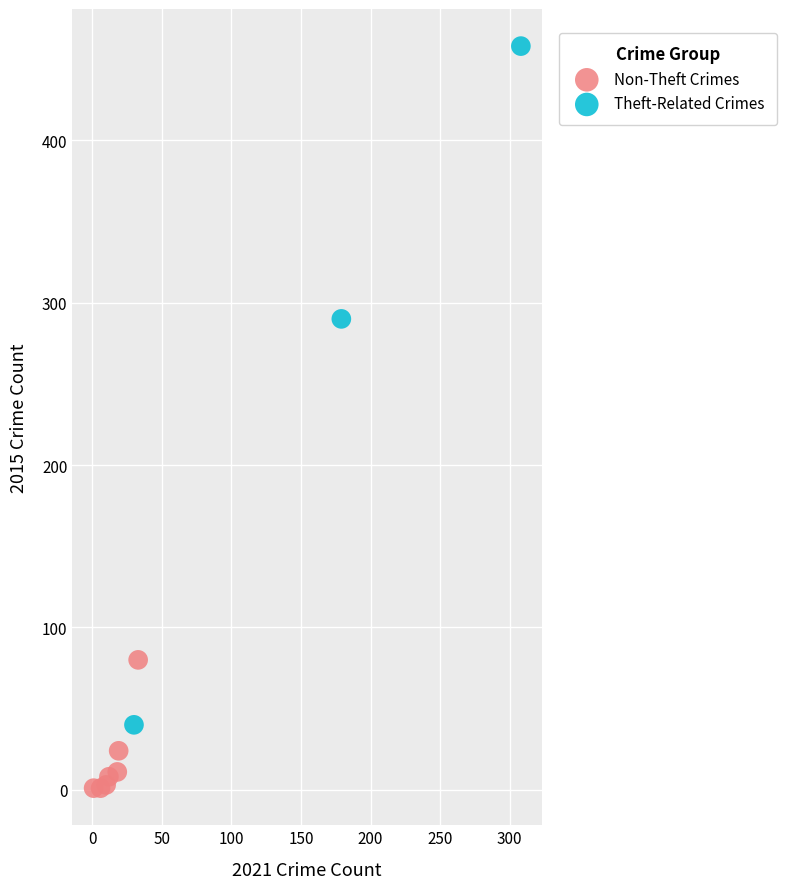

Which series contains the highest Y value?

Theft-Related Crimes